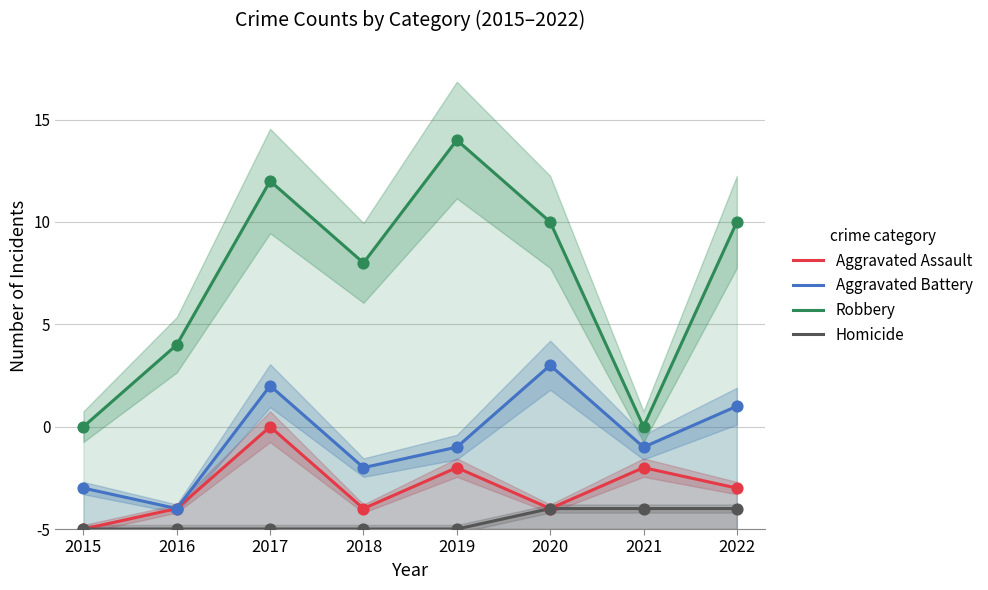

Which series reaches the maximum Y coordinate?

Robbery